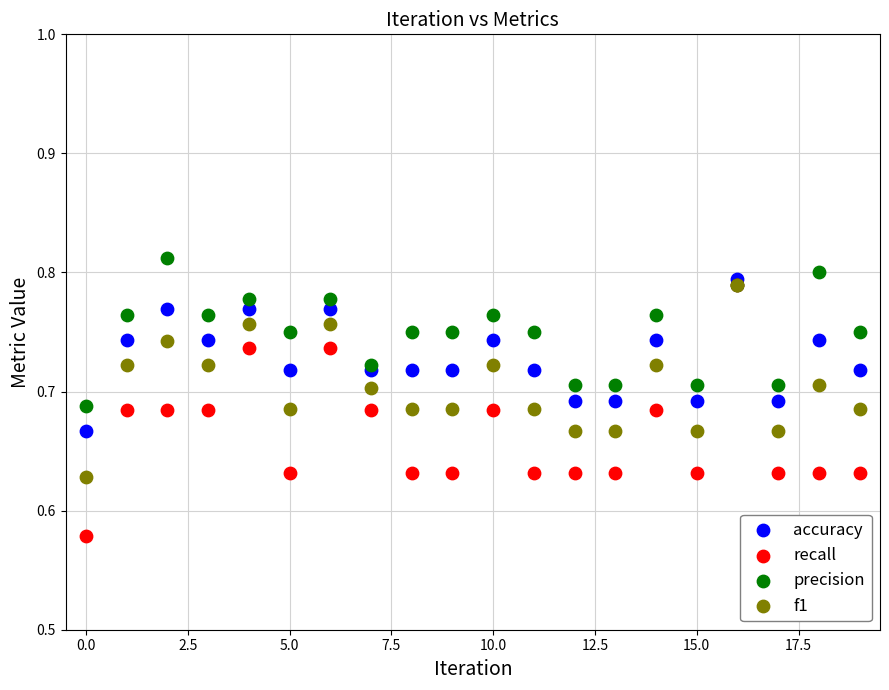

What are all the series names shown in the legend?

accuracy, recall, precision, f1